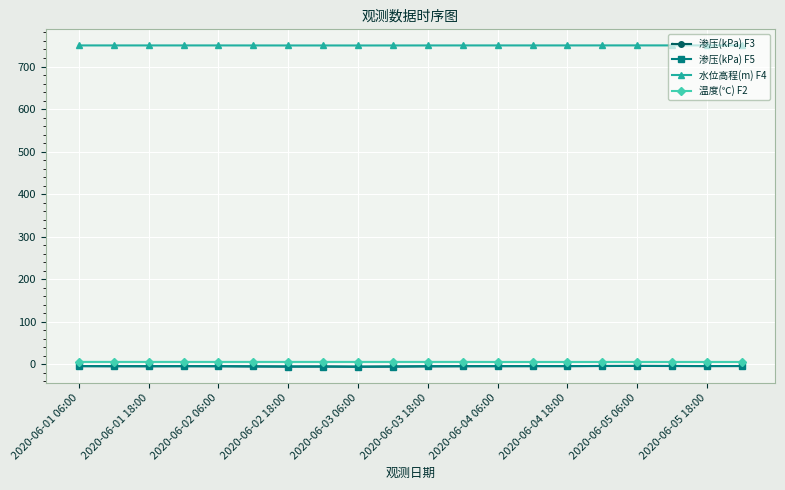

True or false: 渗压(kPa) F3 and 水位高程(m) F4 intersect in this chart.

False